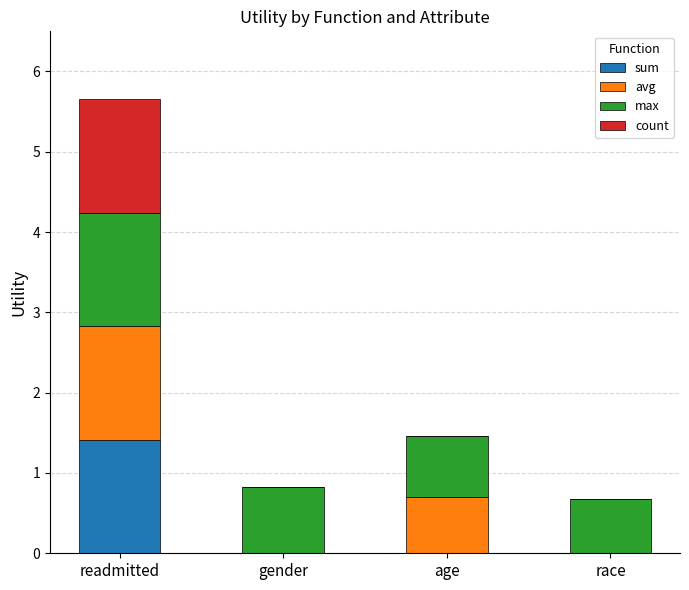

What is the total value across all series at race?

0.7